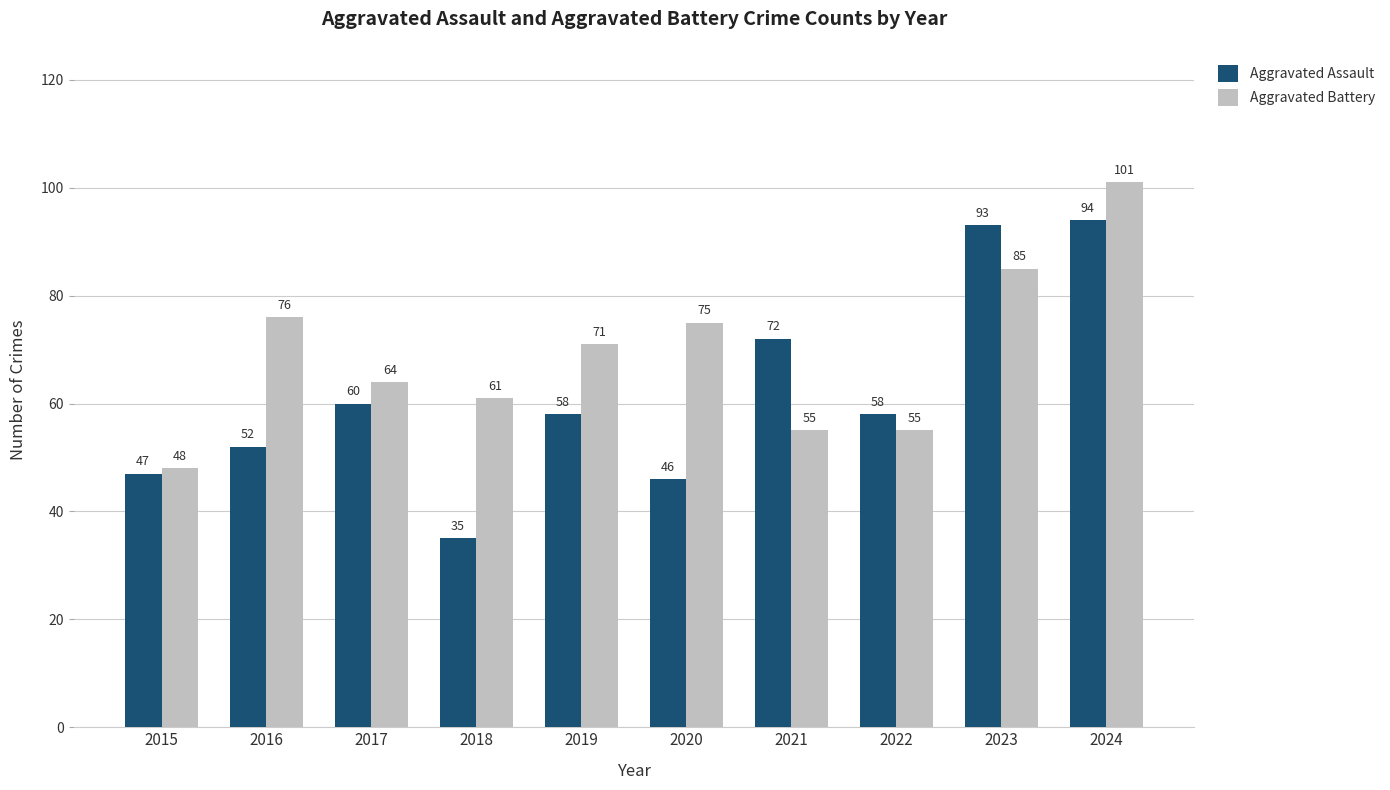

At which category is the sum across all series the highest?

2024